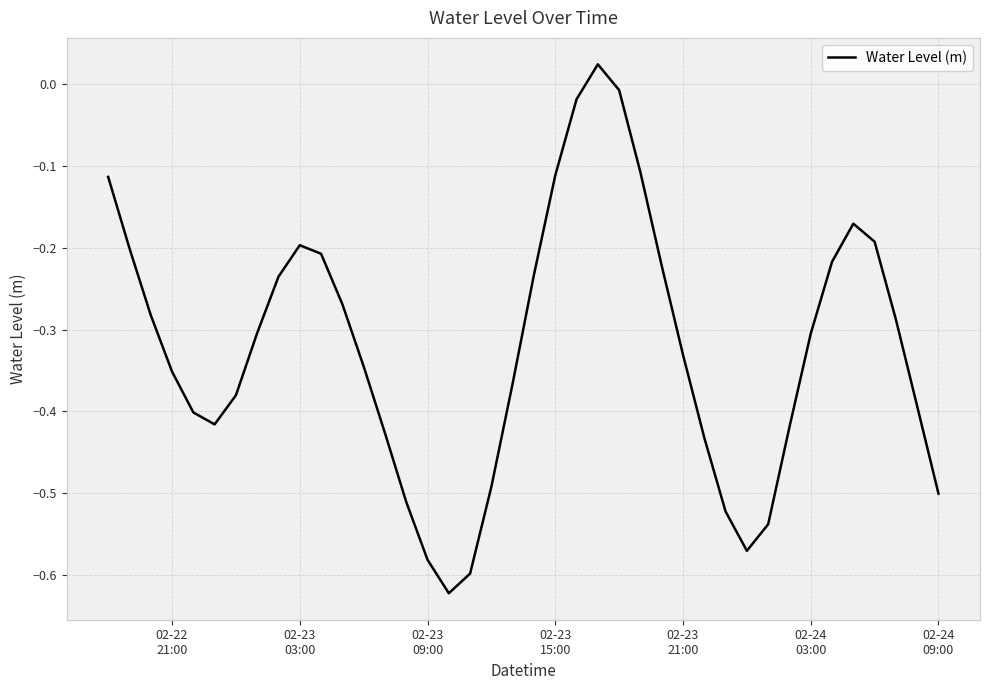

True or false: there are more than 2 points higher than both neighbors.

True